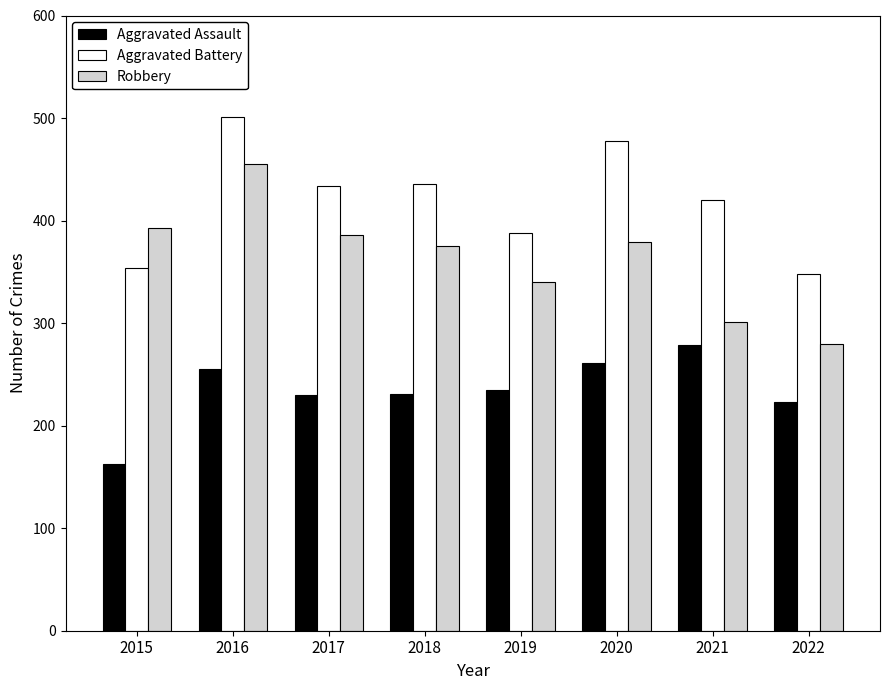

Does the chart contain stacked bars?

No